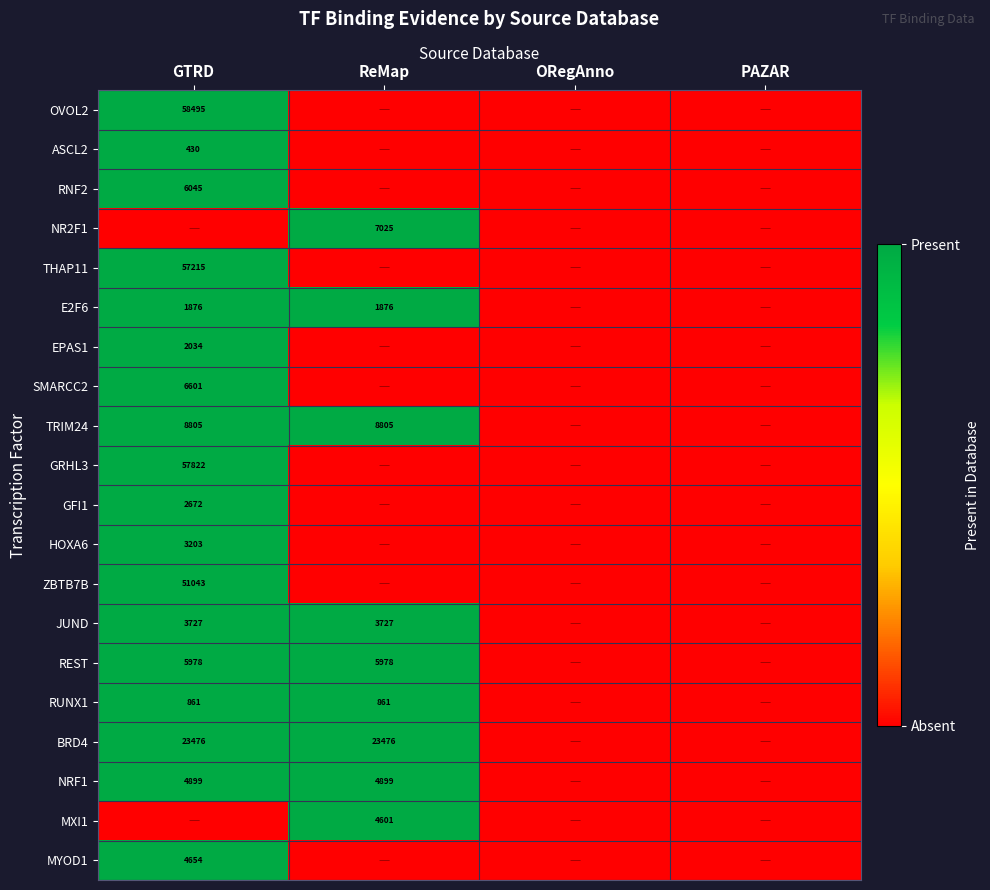

Is it true that SMARCC2 equals 9939 at GTRD?

False